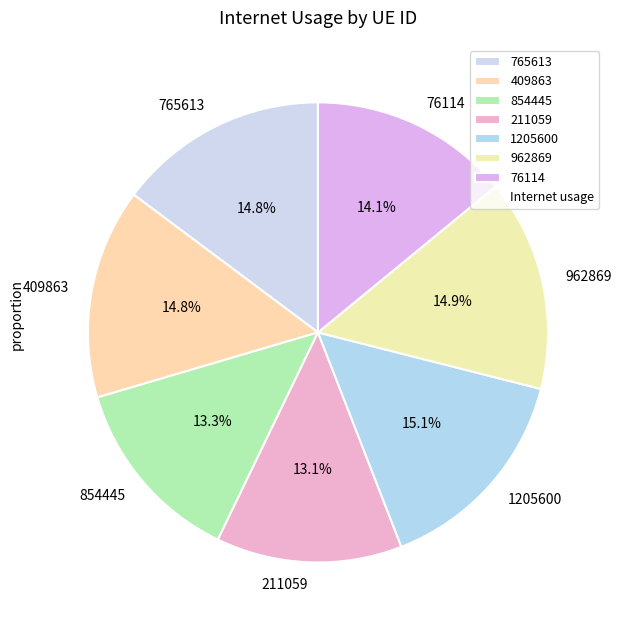

What percentage is the 76114 slice, to the nearest percent?

14%